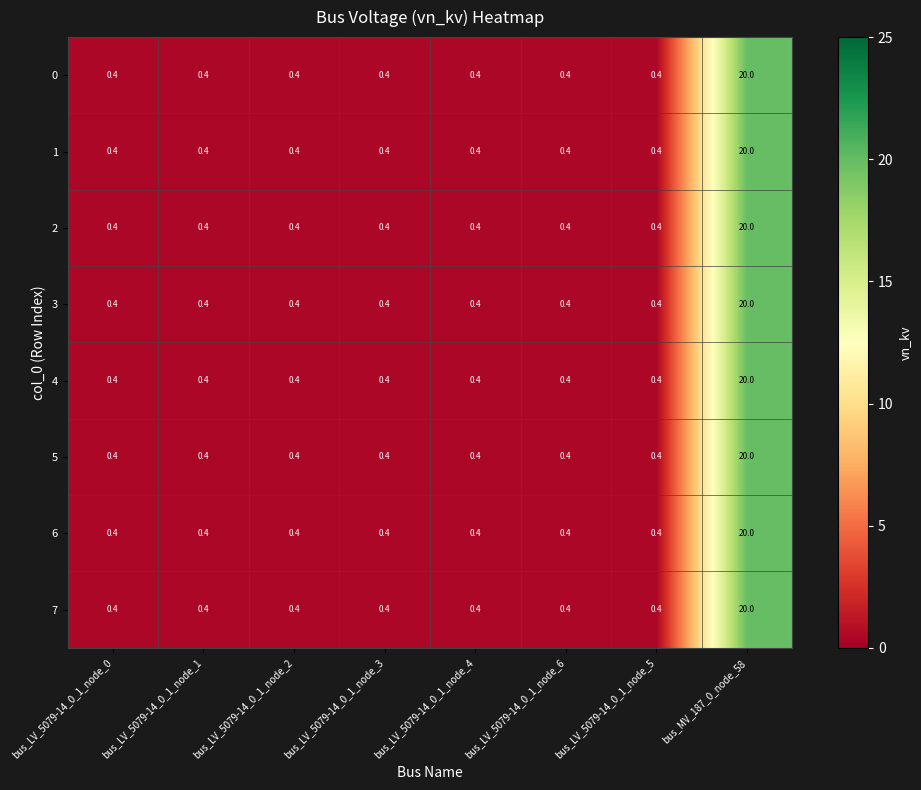

At which label does 4 reach its peak?

bus_MV_187_0_node_58